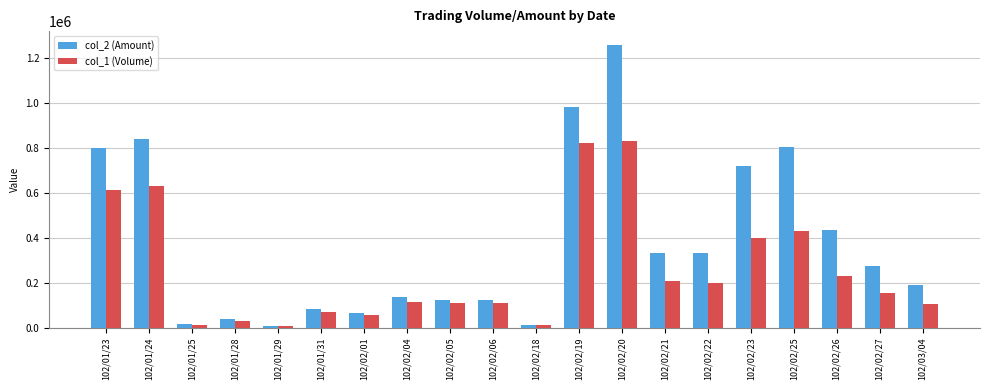

How many data points in col_2 (Amount) are less than 275190?

10